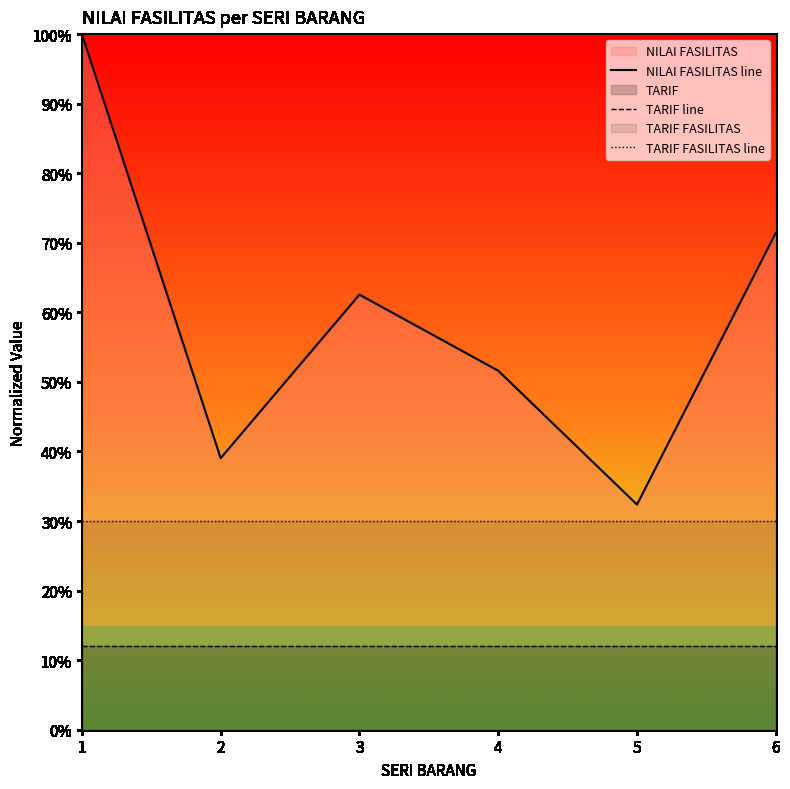

How many lines are shown in the chart?

3